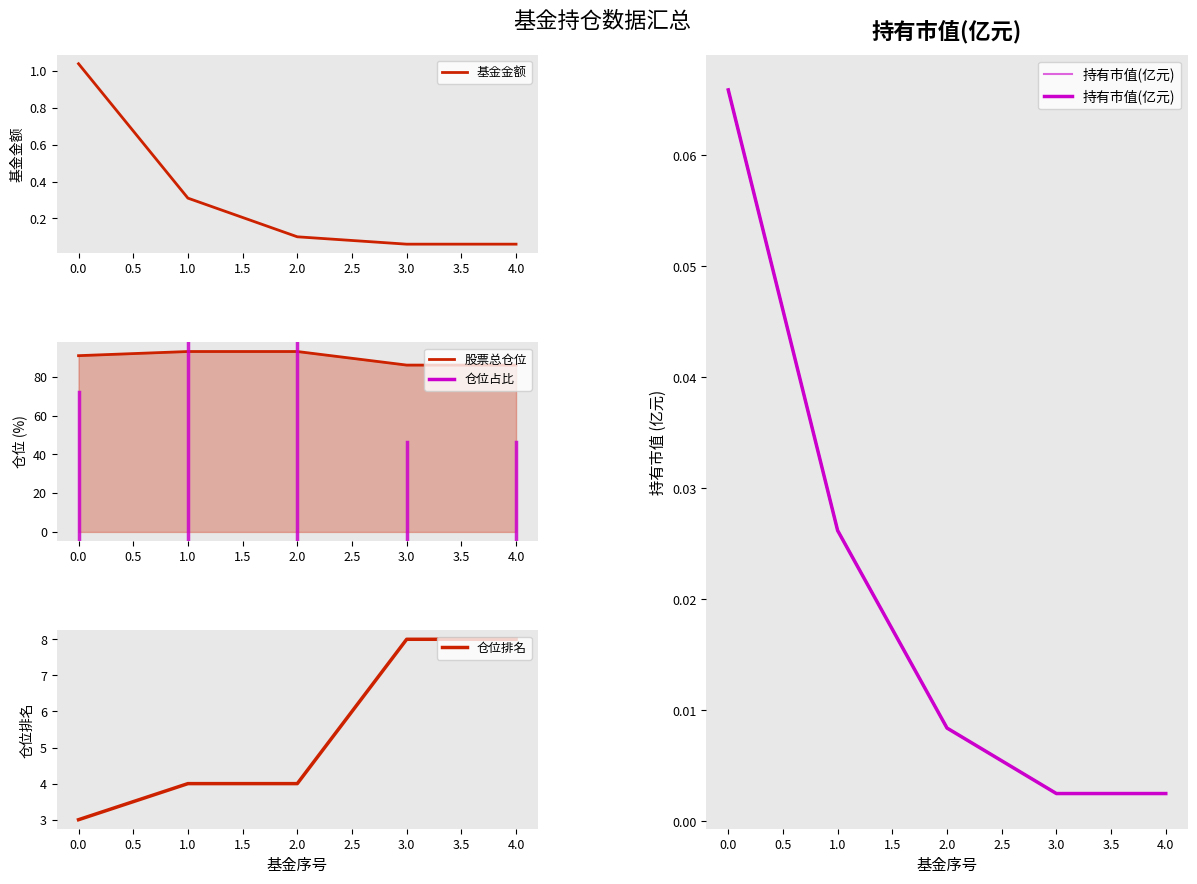

Which series has the largest total across all categories?

股票总仓位